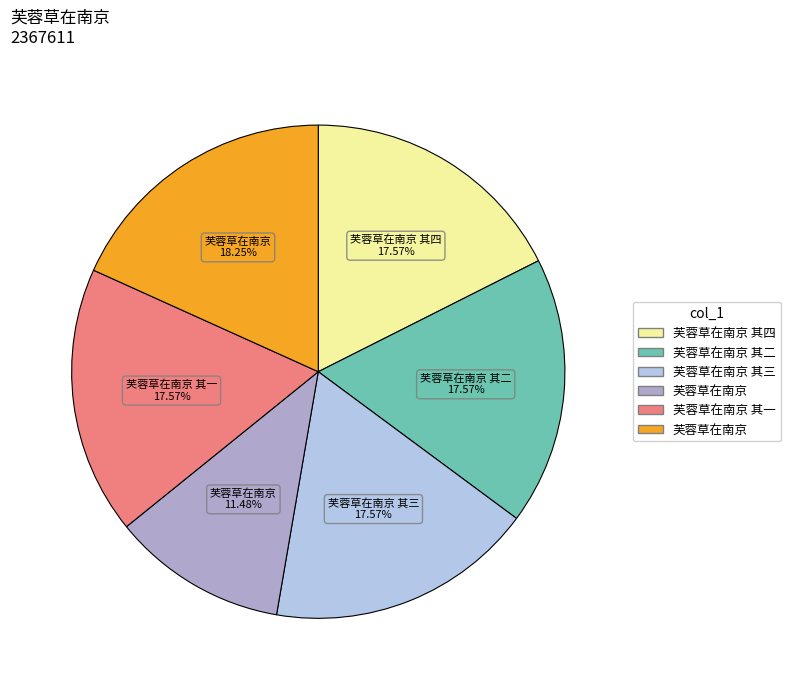

Is there any slice that represents more than half of the pie?

No